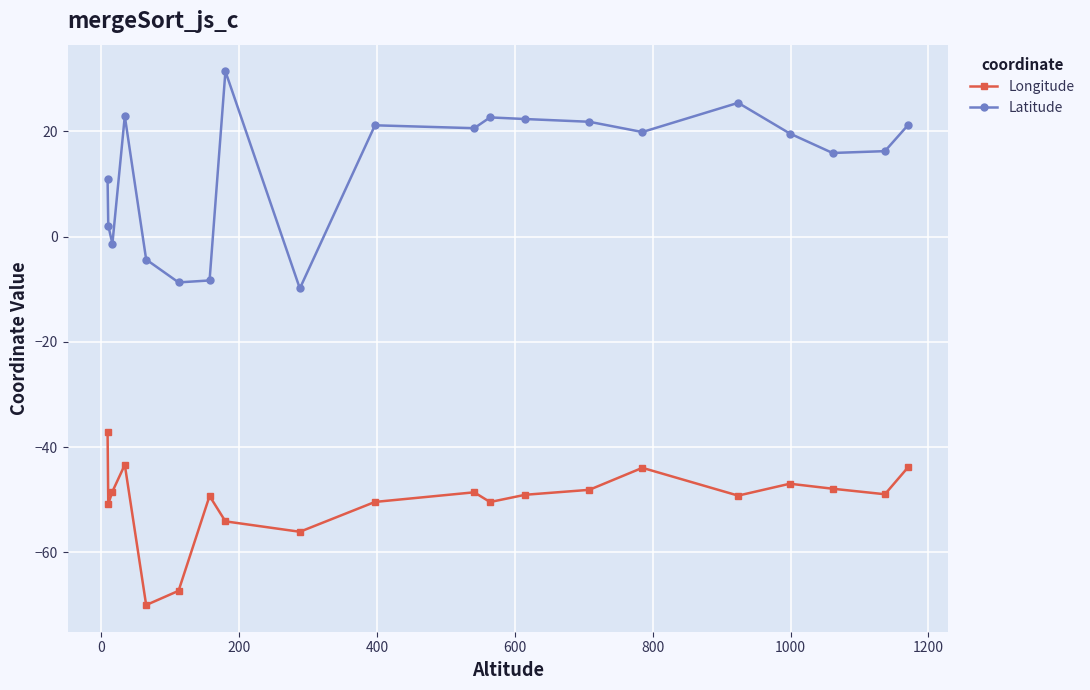

Rank the series by their maximum value, from highest to lowest.

Latitude, Longitude